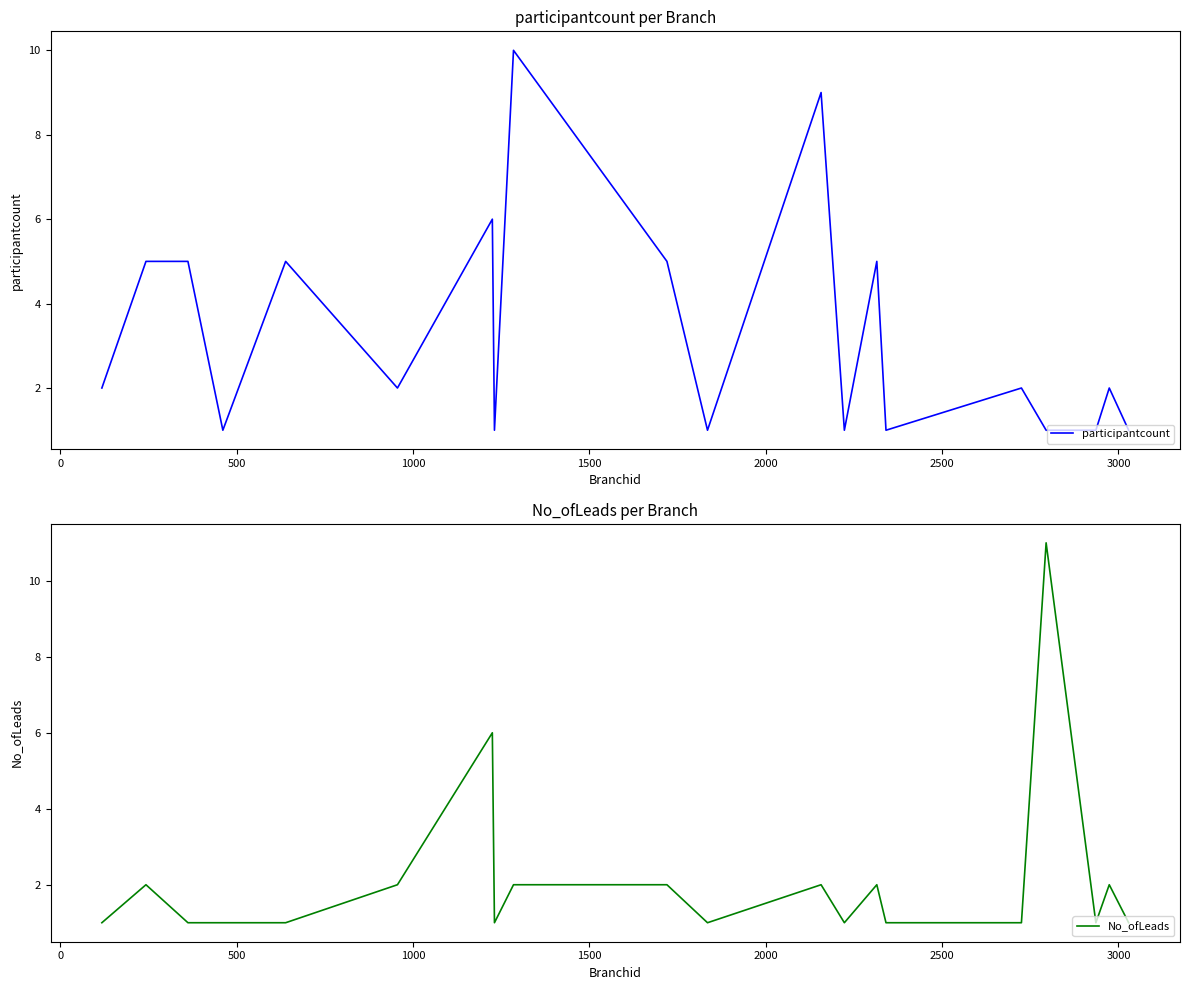

What is the difference between the second highest and second lowest values in the No_ofLeads series?

5